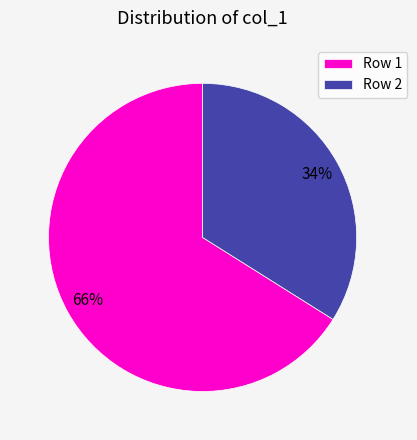

Which category has the smallest portion of the pie?

Row 2